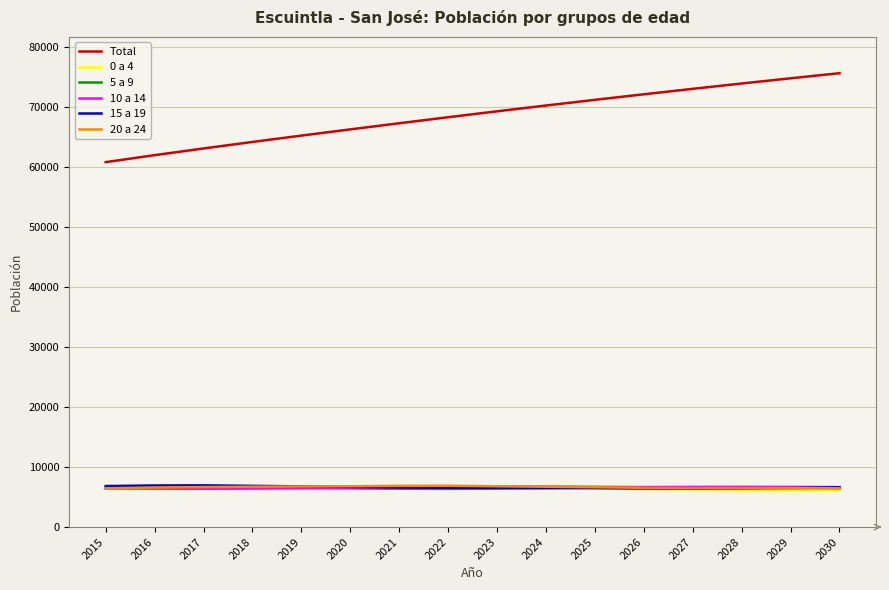

What is the difference between the highest and lowest values at 2029?

68636